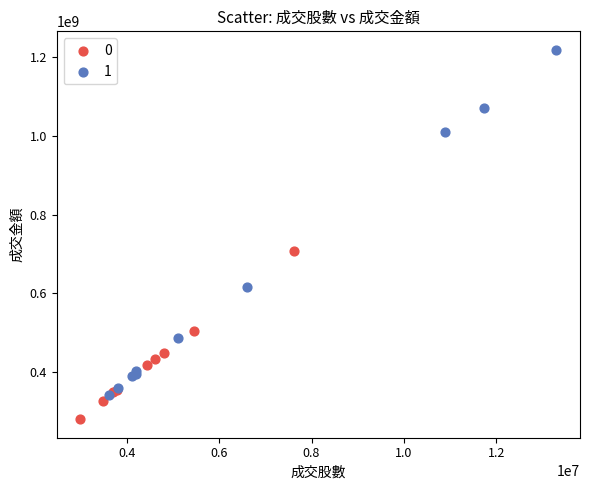

Which series reaches the maximum Y coordinate?

1